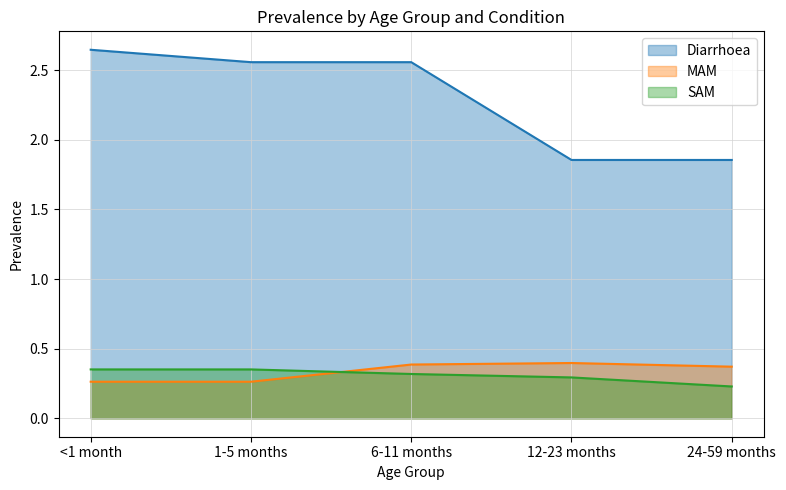

How many interior local peaks does the MAM series have?

1